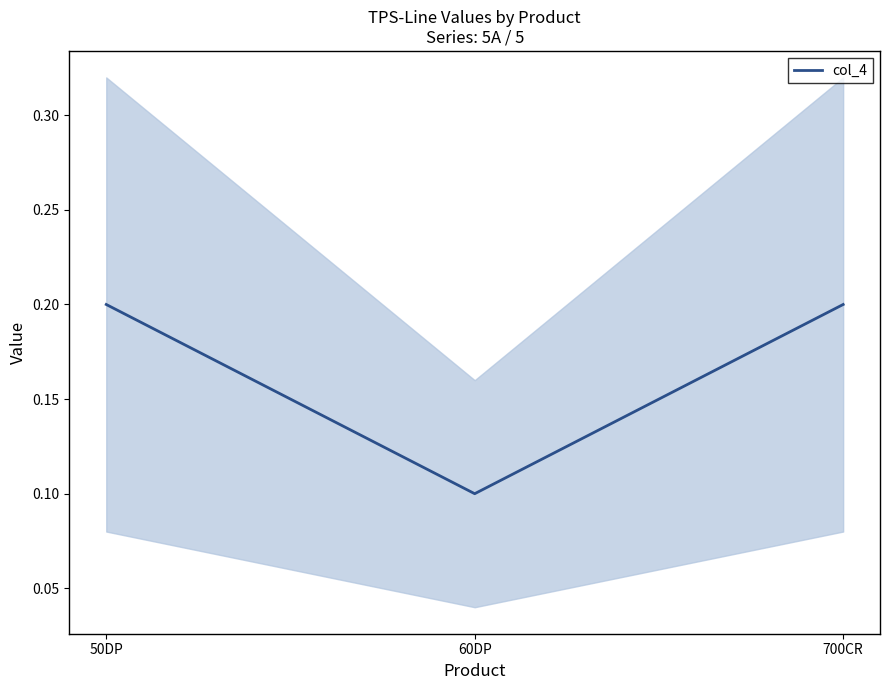

Reading right to left, transcribe all the data shown in this chart.

0.2	0.1	0.2